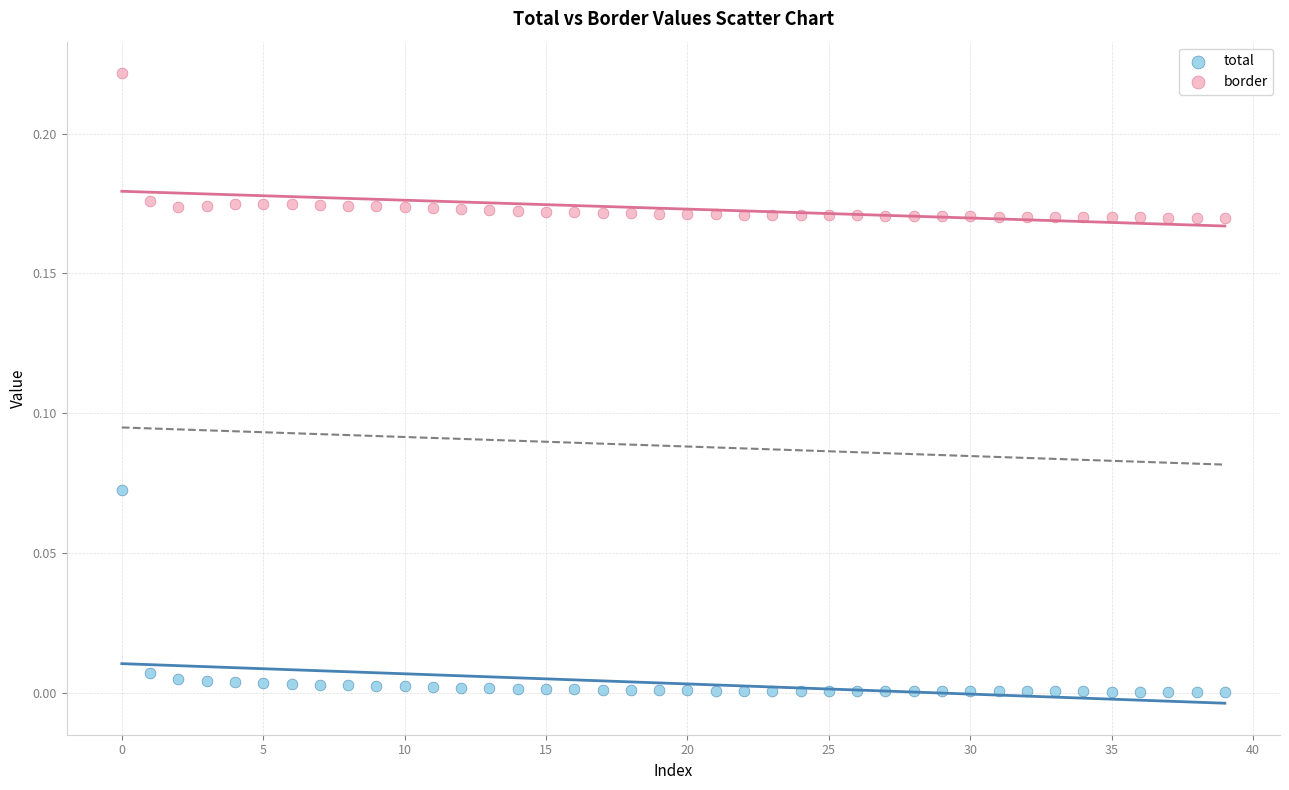

Which series reaches the maximum Y coordinate?

border